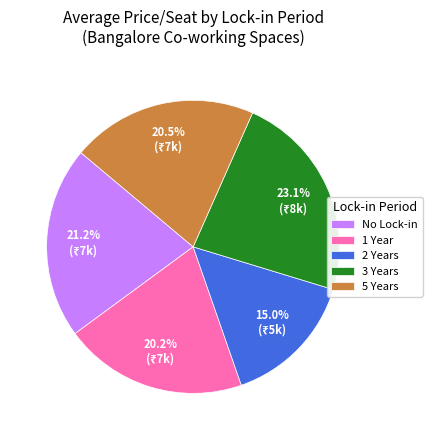

What is the smallest slice in the pie chart?

2 Years